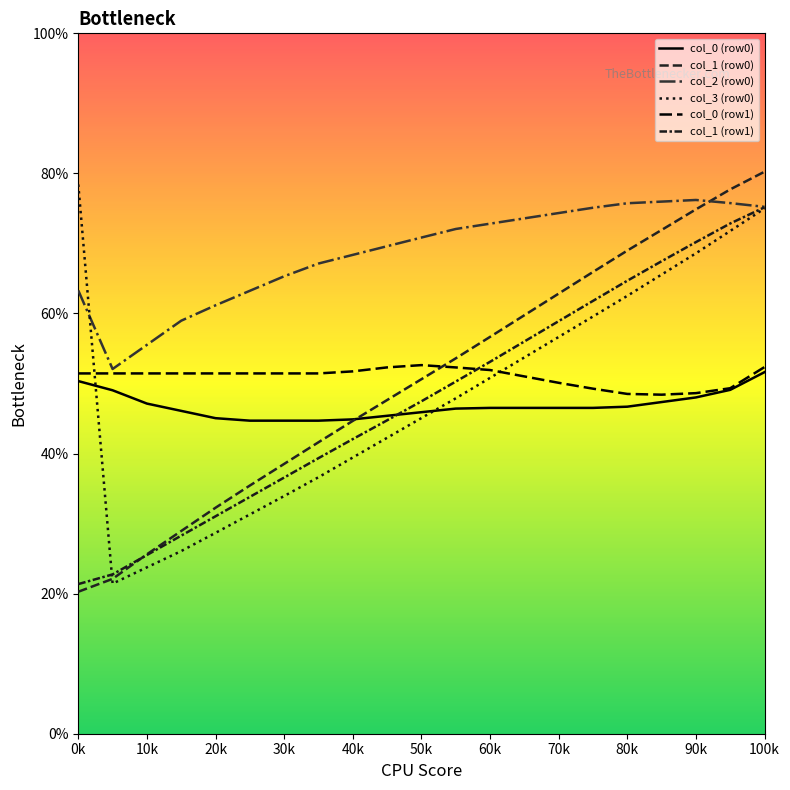

What is the maximum value for col_0 (row1)?

52.6